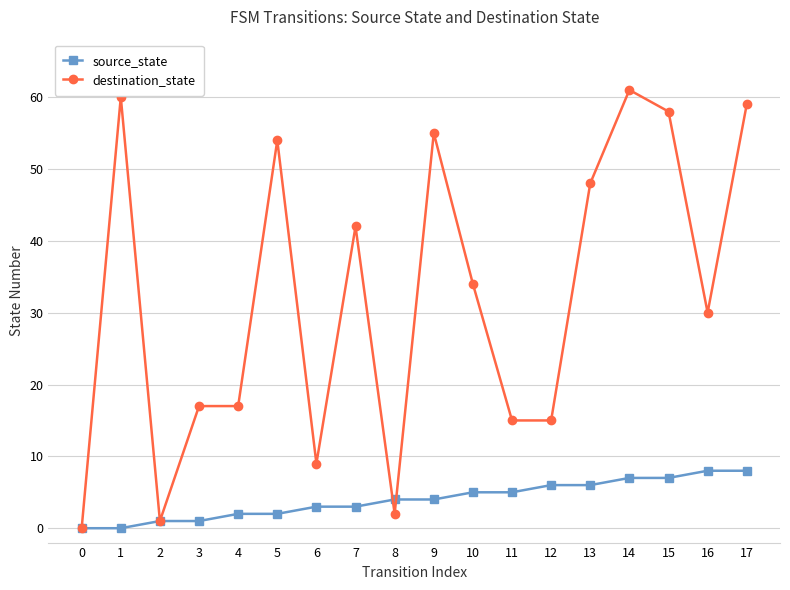

At 9, list the series in order from smallest to largest.

source_state, destination_state